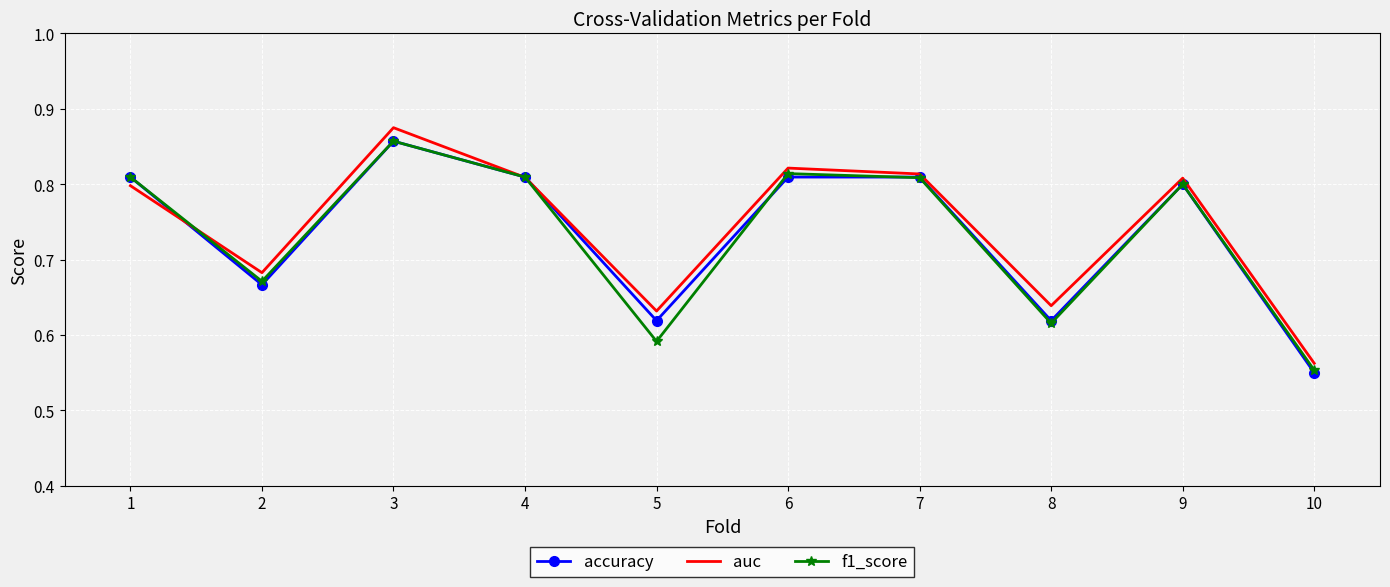

Which category has the lowest value in the auc series?

10